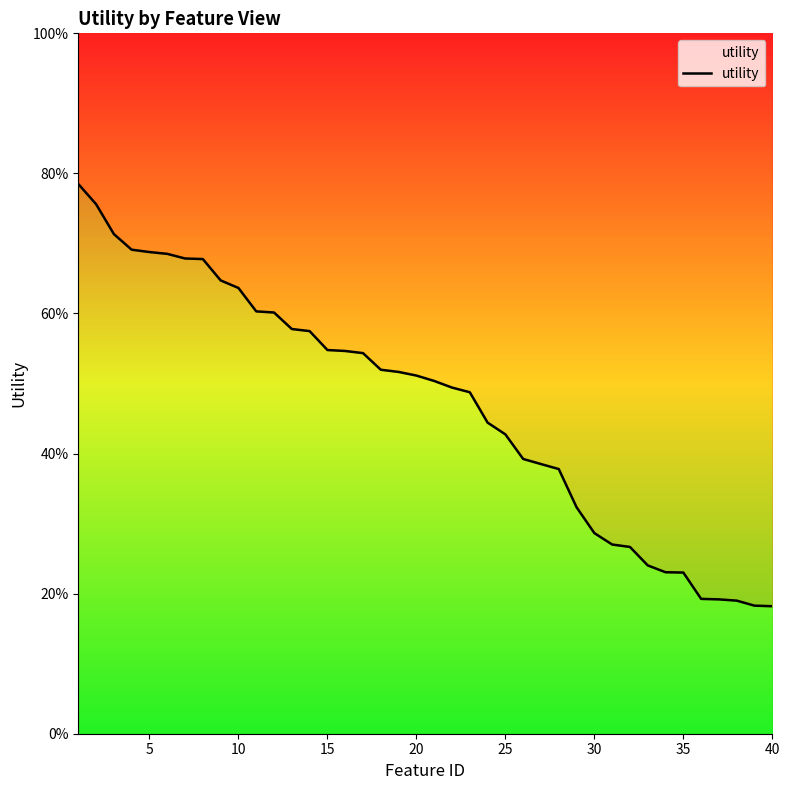

The value at 15 is 0.5. True or false?

True